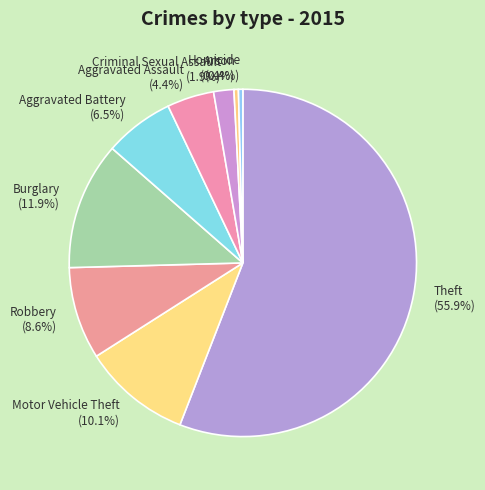

To the nearest percent, what is the combined percentage of Motor Vehicle Theft and Aggravated Battery?

17%